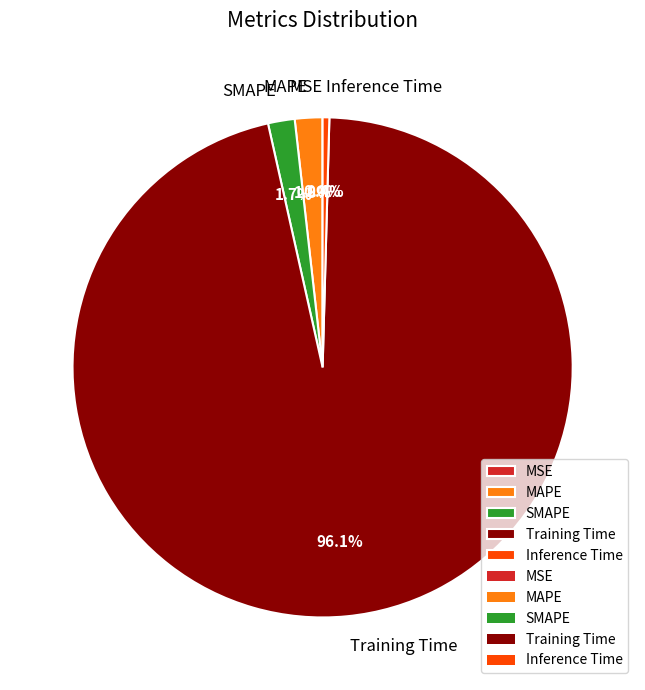

To the nearest percent, what is the combined percentage of Training Time and SMAPE?

98%